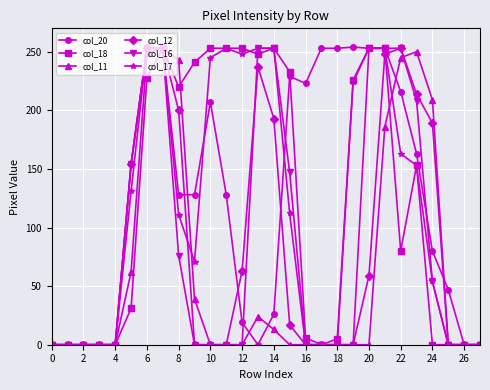

How many values in the col_18 series are below 153?

14